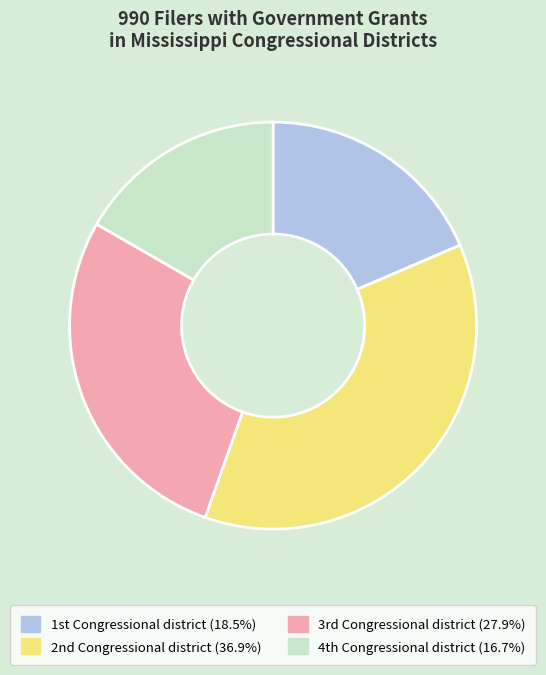

Count the number of slices in the pie.

4